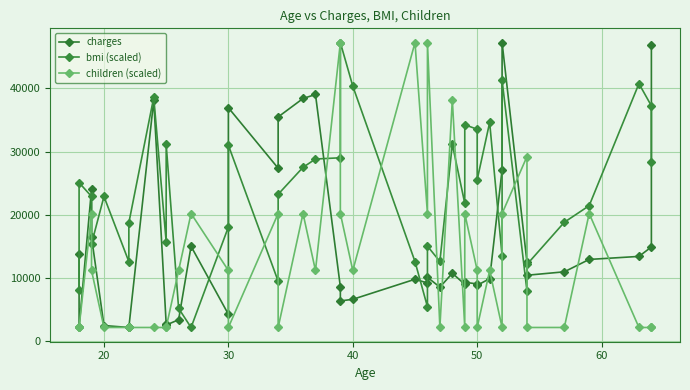

How many interior local valleys does the charges series have?

11